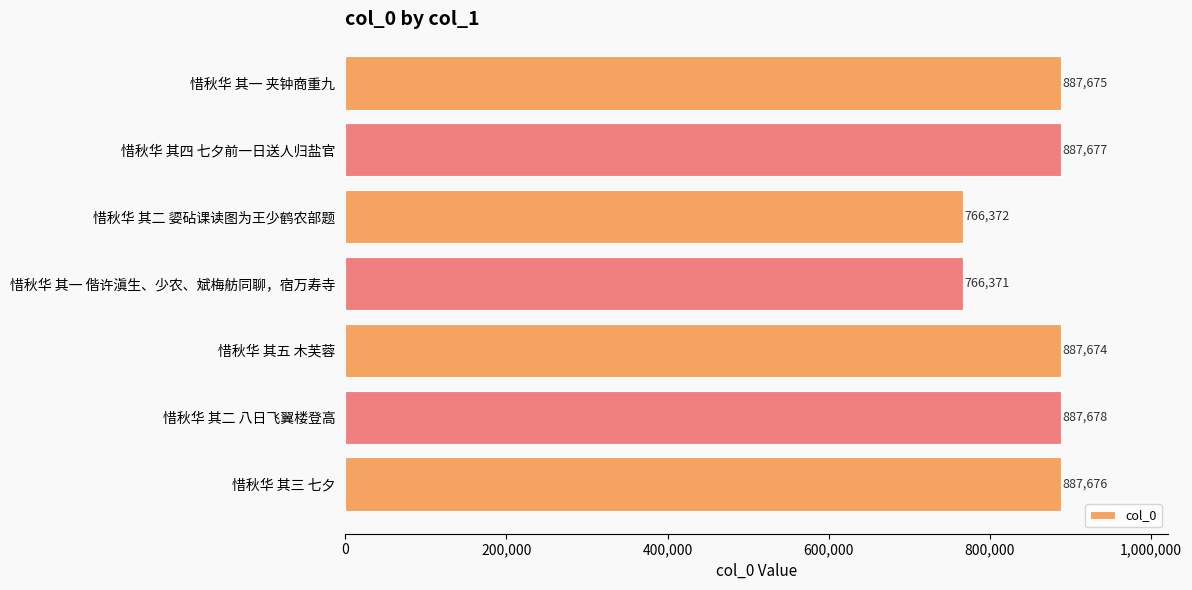

What position from the bottom is 惜秋华 其三 七夕?

1